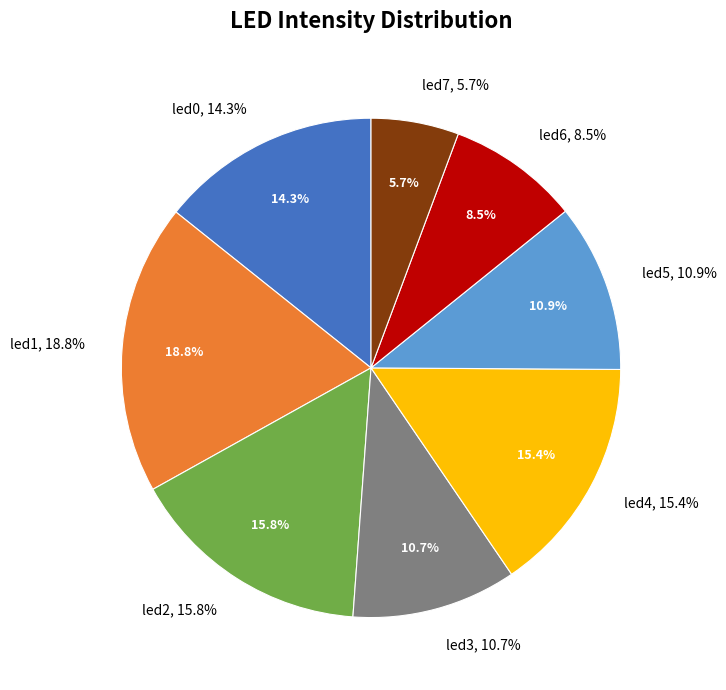

What percentage is the led0 slice, to the nearest percent?

14%